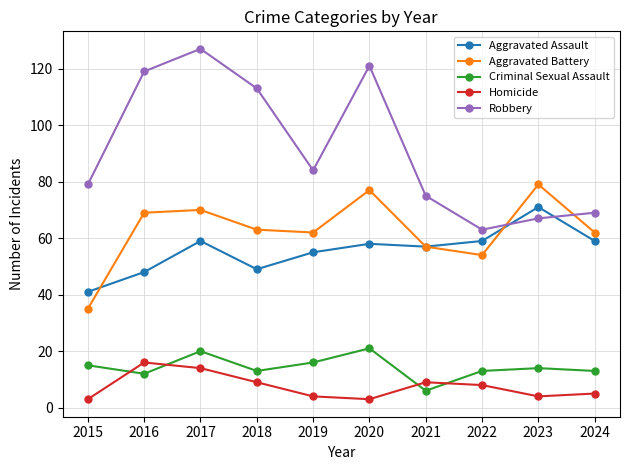

What is the difference between the second highest and second lowest values in the Criminal Sexual Assault series?

8